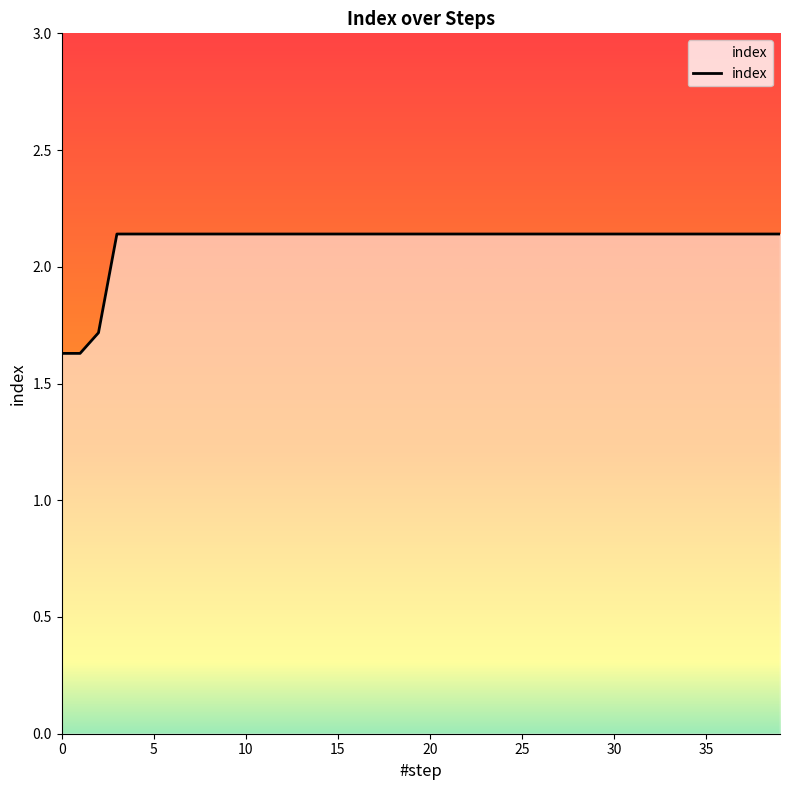

Reading right to left, list all the values displayed in this chart.

2.1	2.1	2.1	2.1	2.1	2.1	2.1	2.1	2.1	2.1	2.1	2.1	2.1	2.1	2.1	2.1	2.1	2.1	2.1	2.1	2.1	2.1	2.1	2.1	2.1	2.1	2.1	2.1	2.1	2.1	2.1	2.1	2.1	2.1	2.1	2.1	2.1	1.7	1.6	1.6